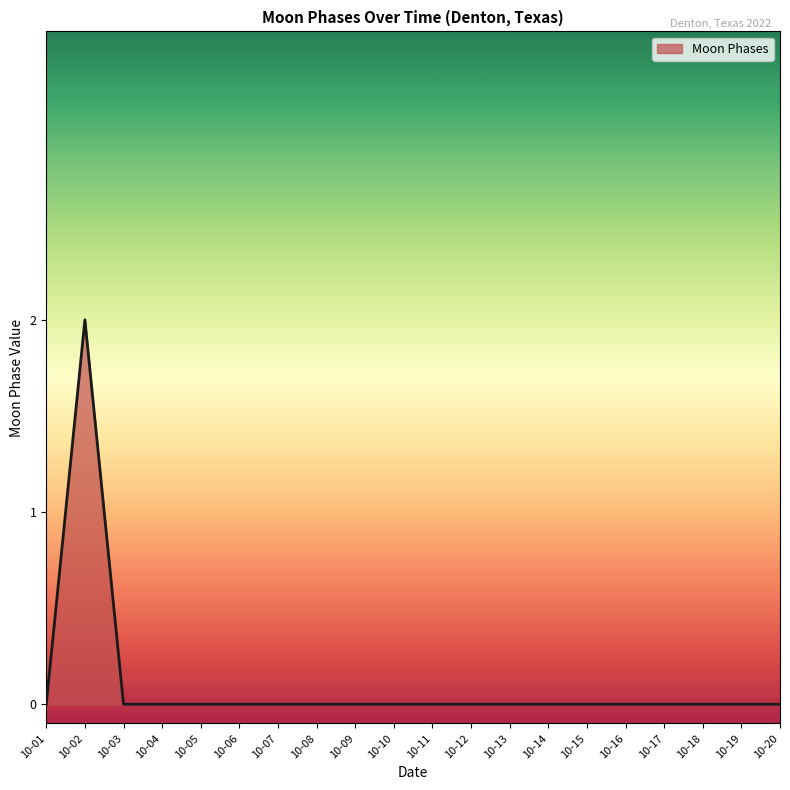

What is the sum of all values?

2